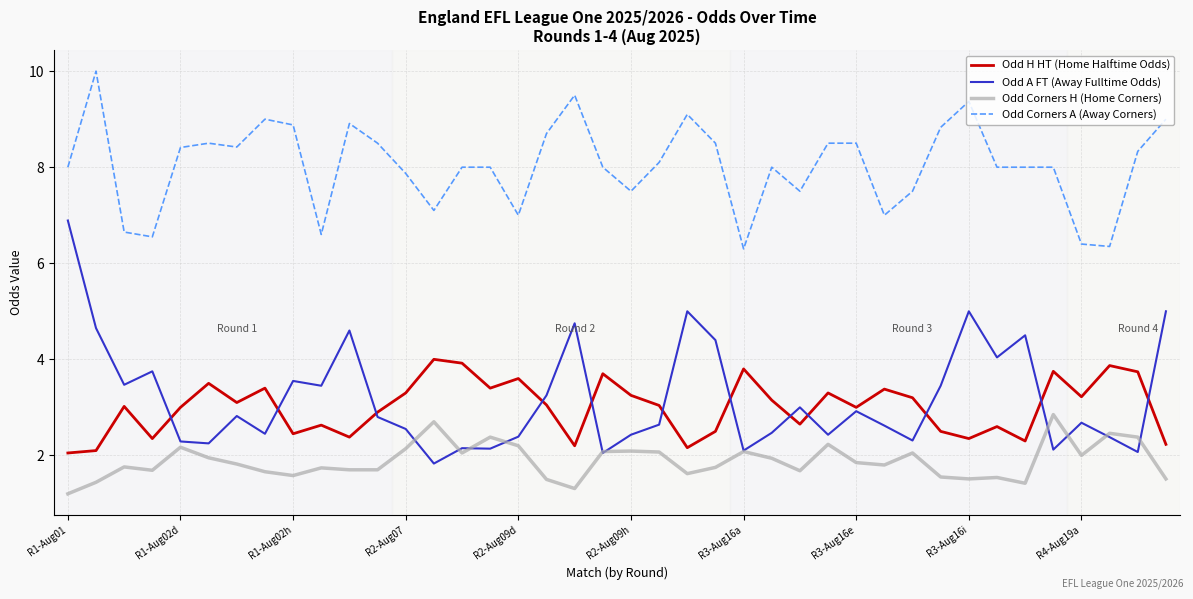

True or false: Odd Corners A (Away Corners) has more than 0 points higher than both neighbors.

True